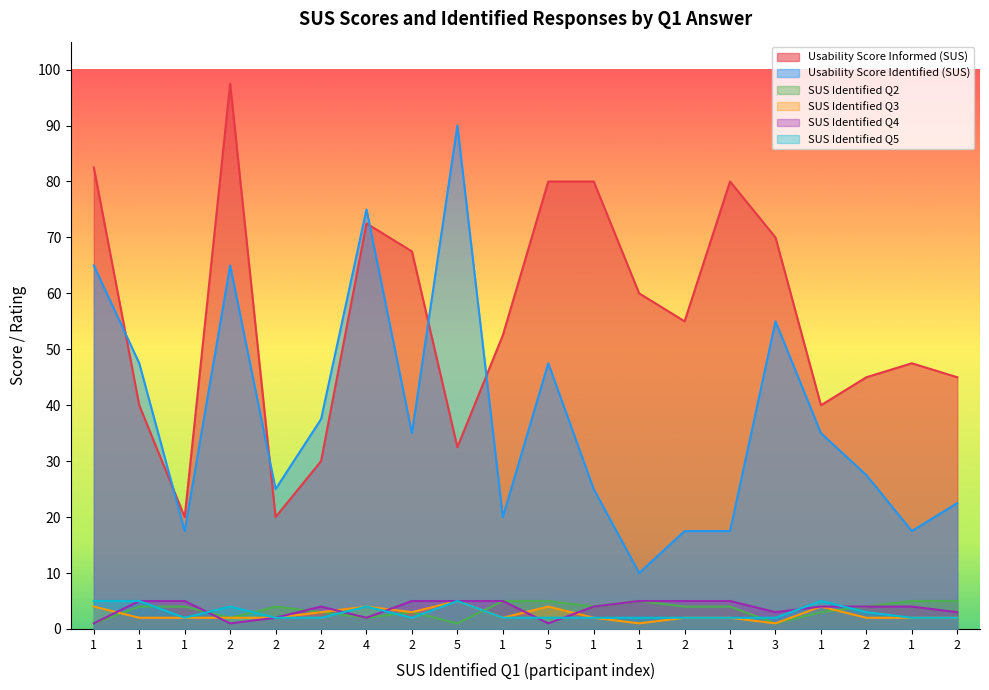

Which series ends up on top after the final intersection of SUS Identified Q4 and SUS Identified Q5?

SUS Identified Q4